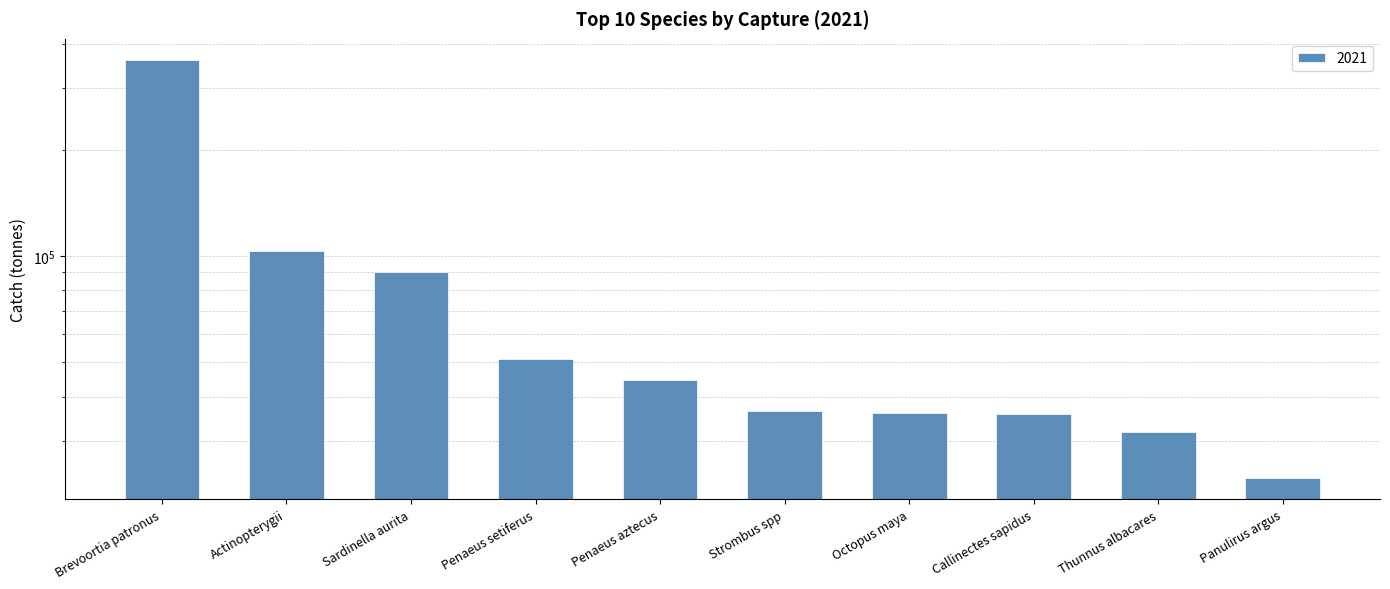

What is the minimum value shown in the chart?

23421.4